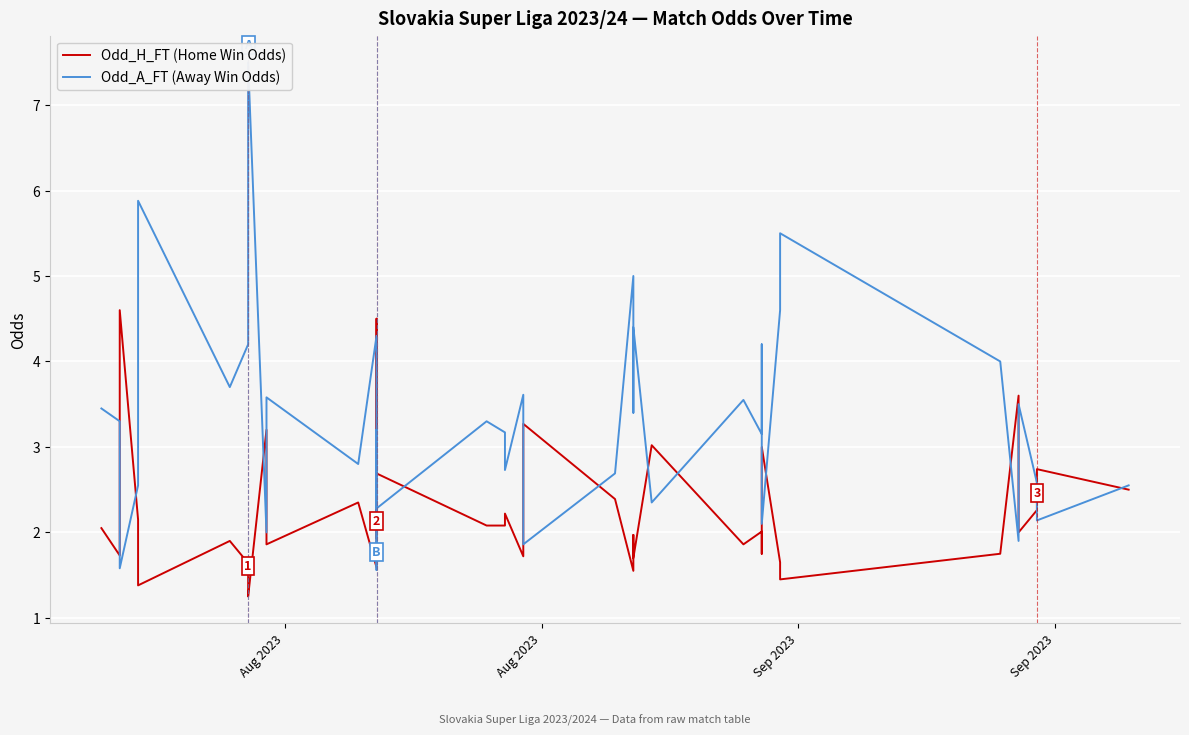

True or false: Odd_H_FT (Home Win Odds) has a value of 4.4 at 21.

False